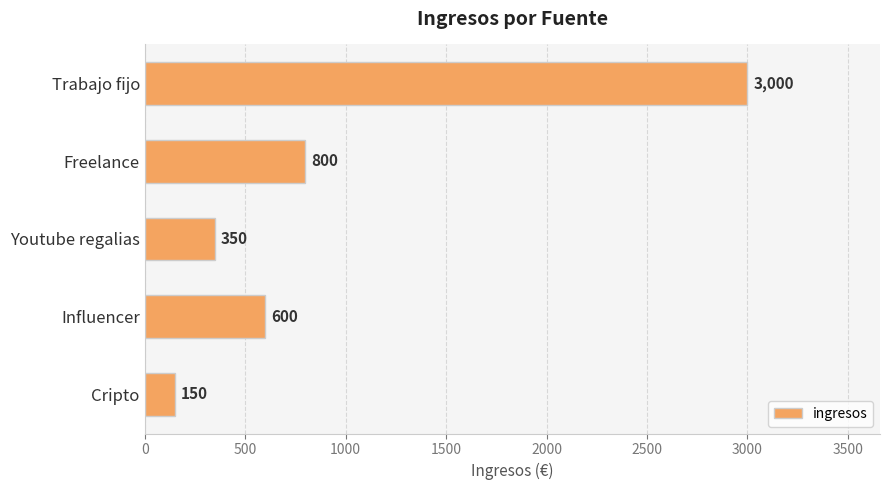

Reading top to bottom, extract all data points from this chart.

Trabajo fijo=3000	Freelance=800	Youtube regalias=350	Influencer=600	Cripto=150